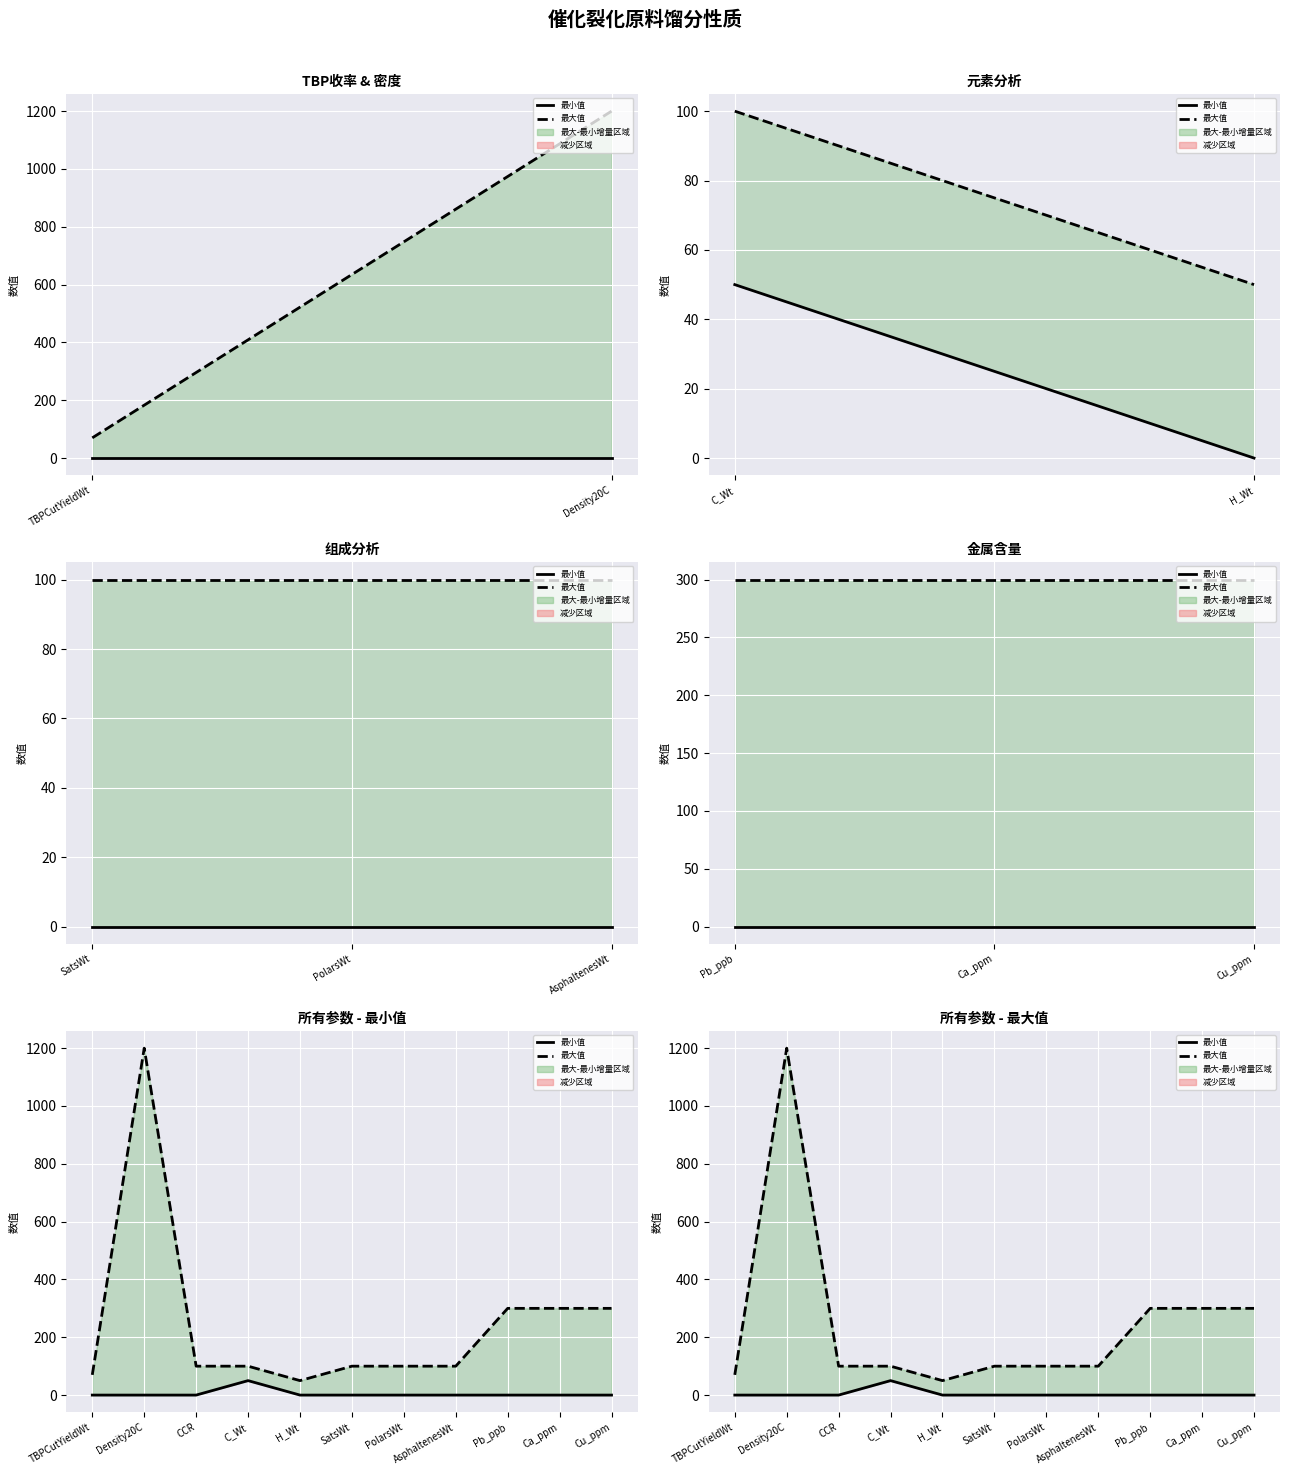

Where is the first local maximum for 最大值?

Density20C